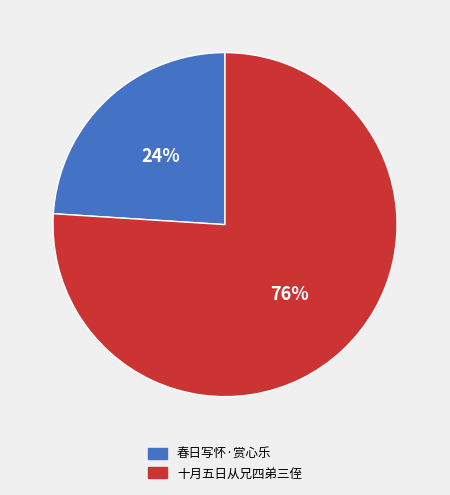

Which category accounts for the majority?

十月五日从兄四弟三侄